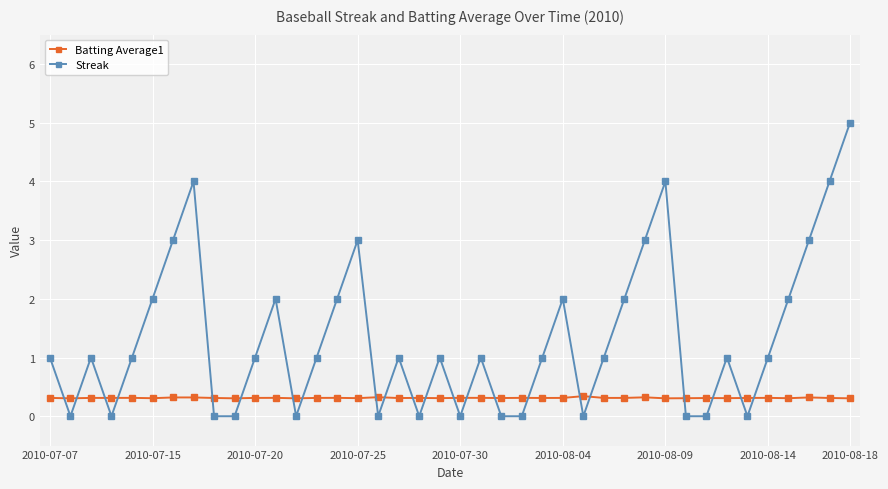

How many series are shown in this chart?

2